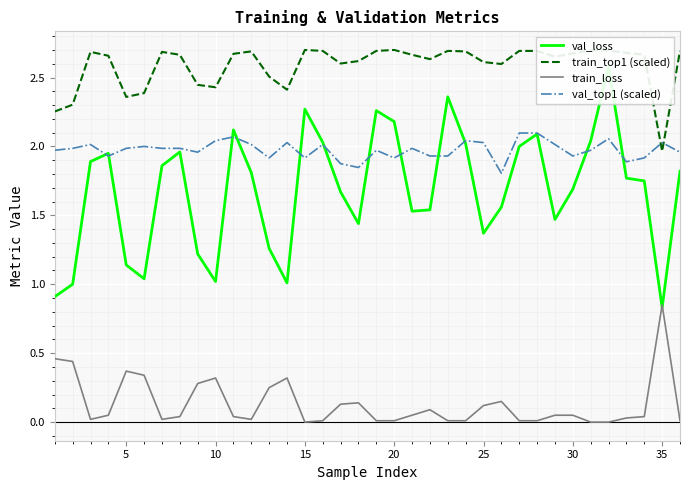

What is the highest value of the val_top1 (scaled) series?

2.1